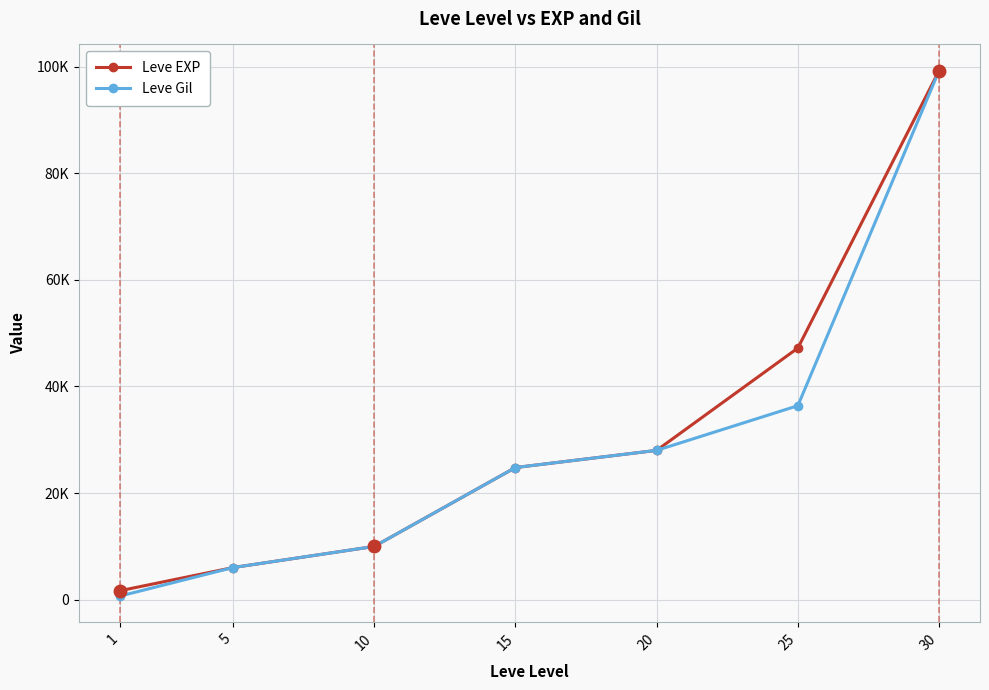

Which has a higher value, 30 or 15?

30